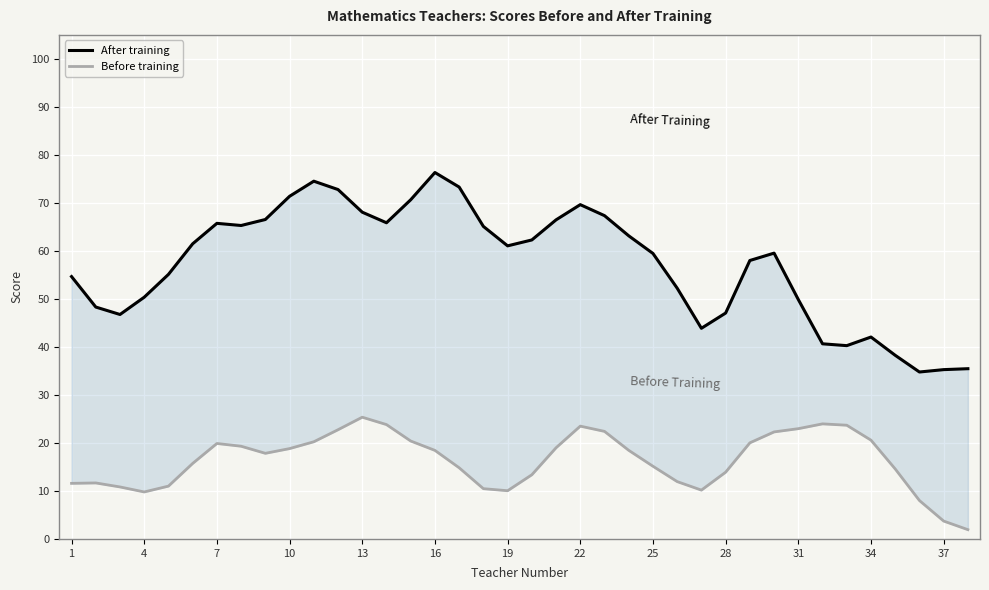

What is the difference between the second highest and second lowest values in the Before training series?

20.2